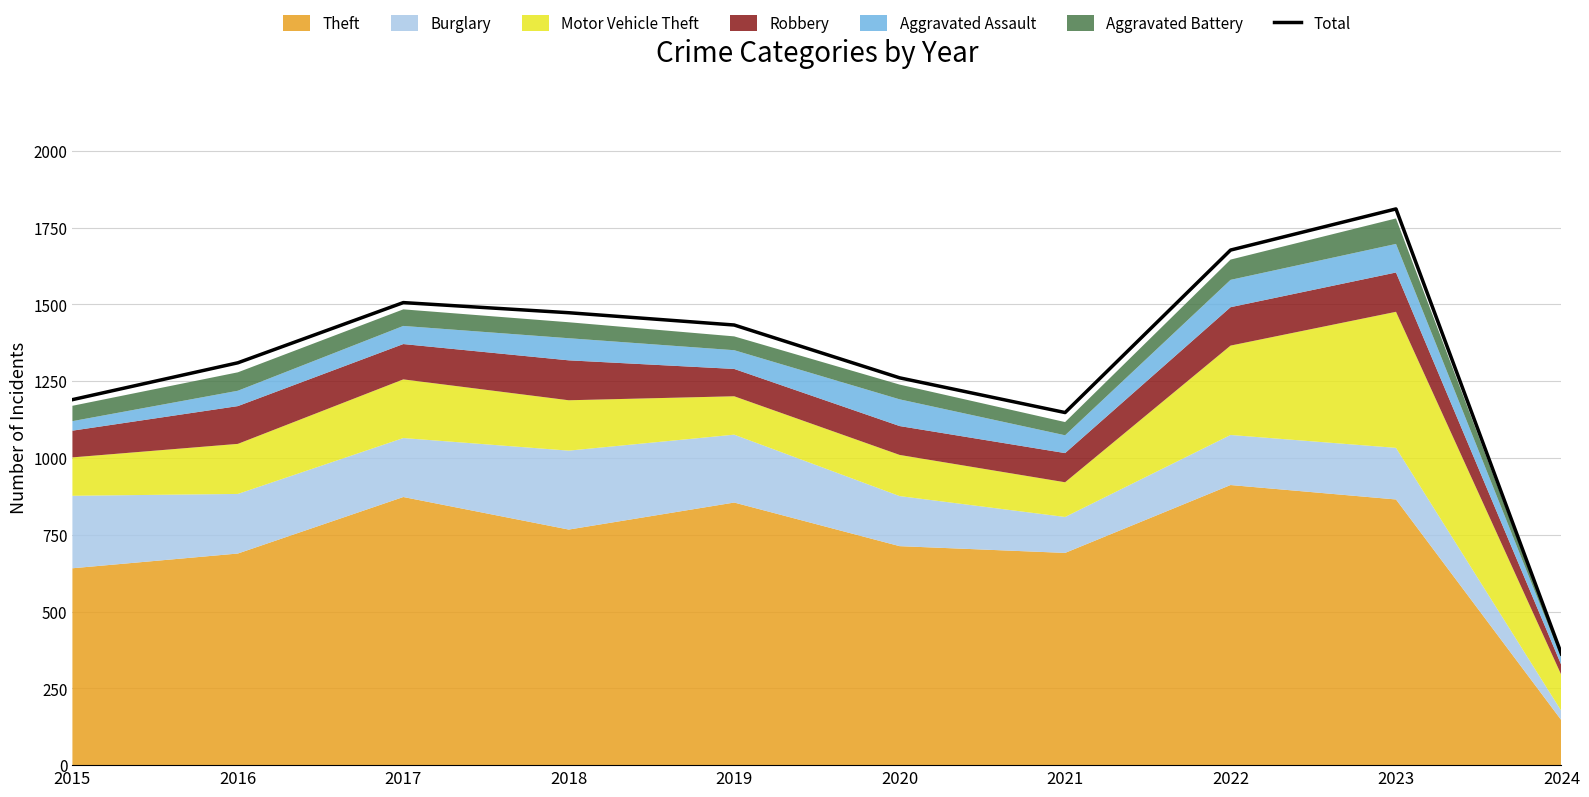

What is the approximate value at 2024?

362